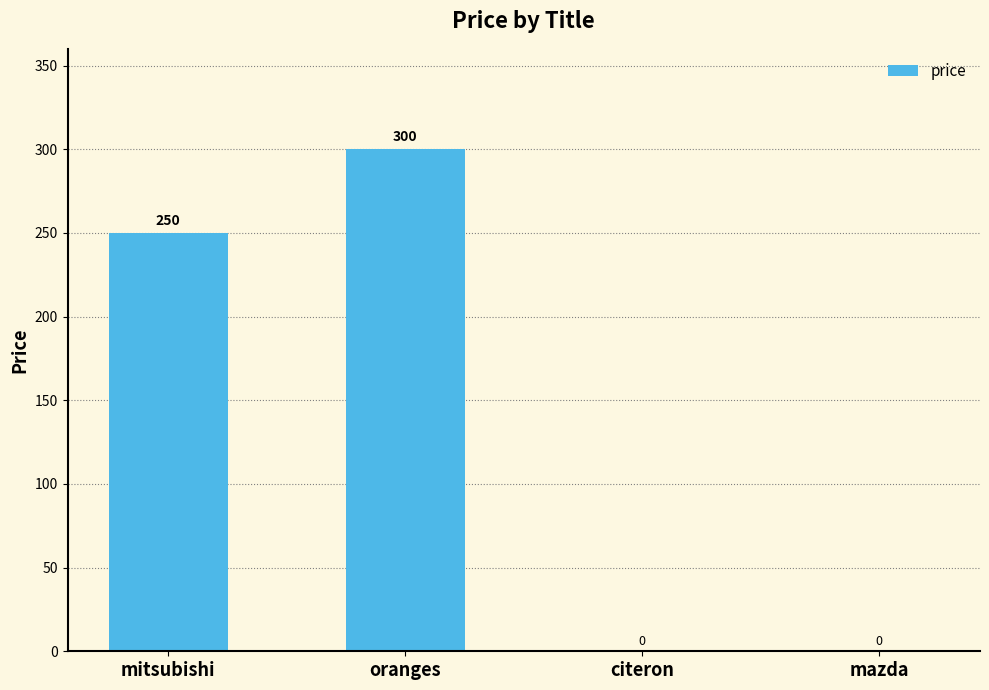

Reading right to left, transcribe all the data shown in this chart.

mazda=0	citeron=0	oranges=300	mitsubishi=250